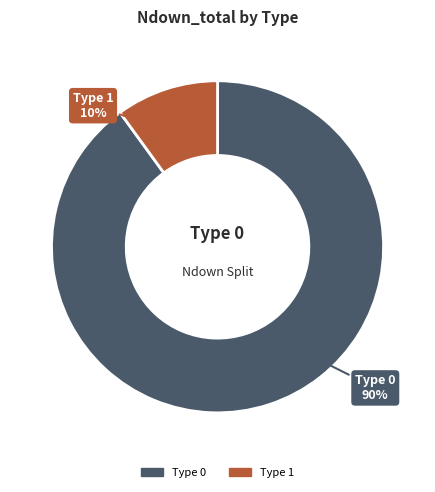

Count the number of slices in the pie.

2